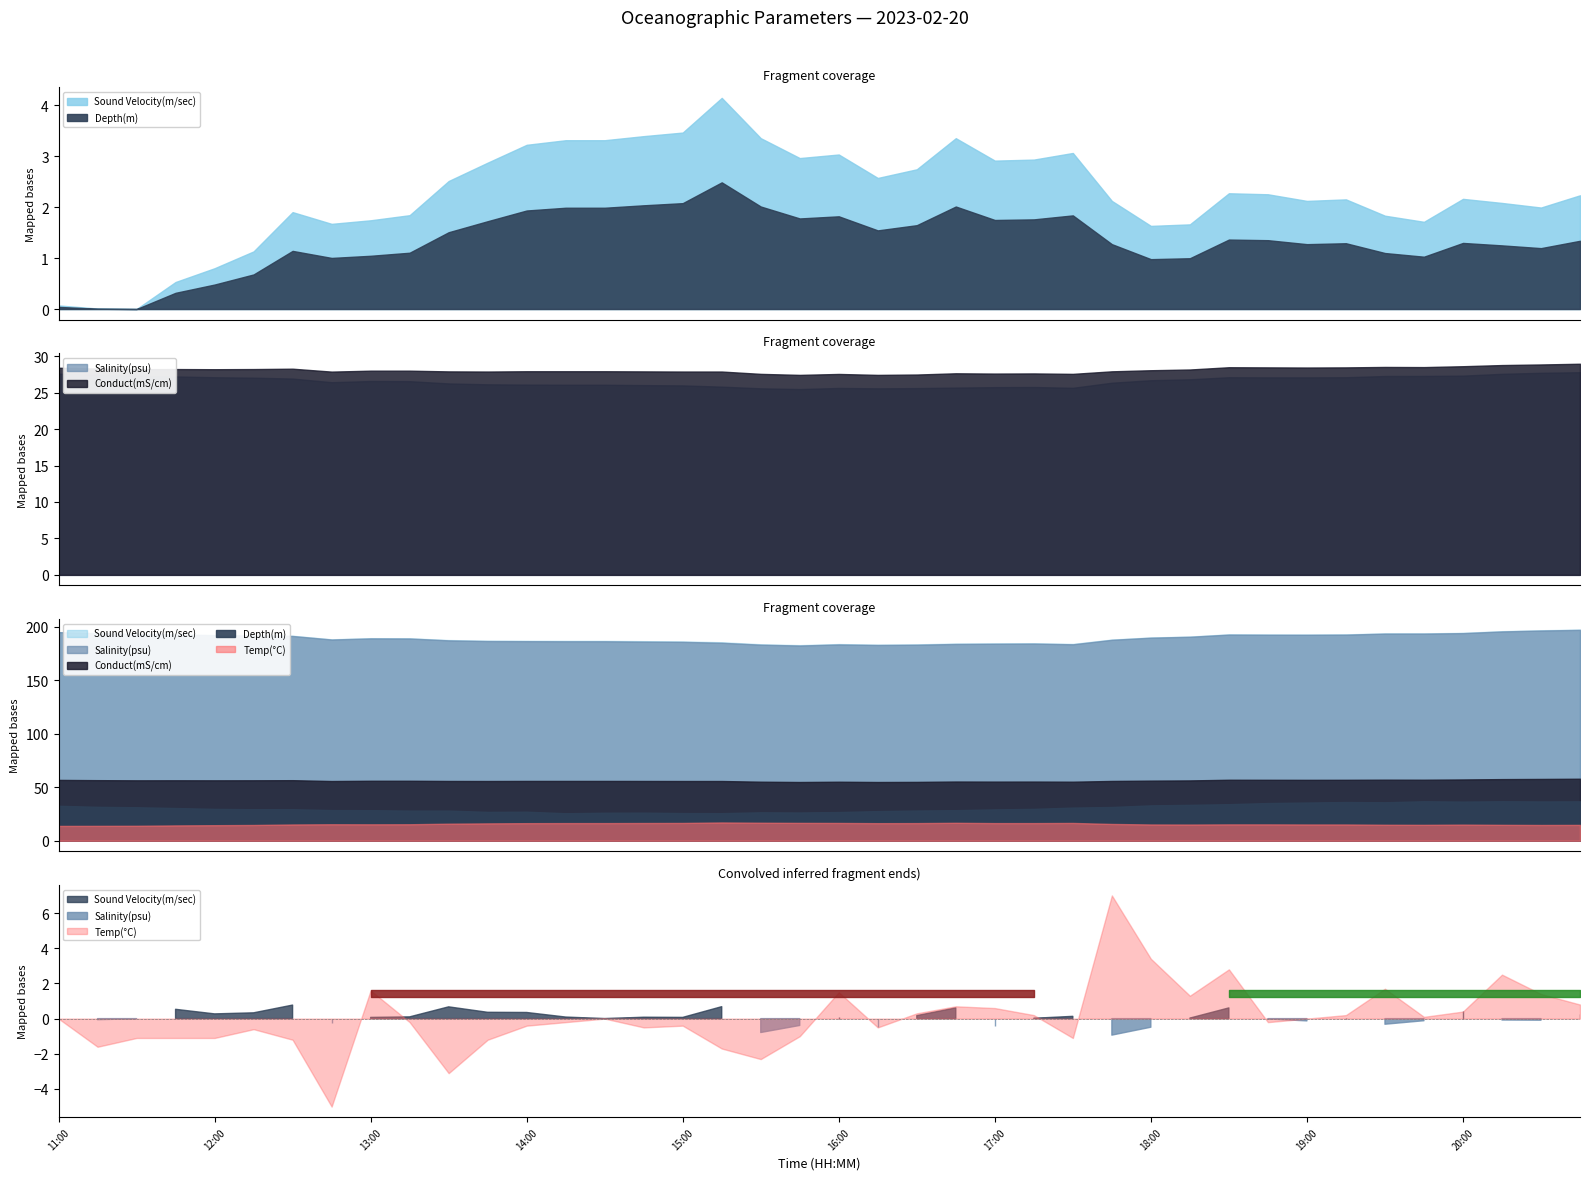

True or false: Sound Velocity(m/sec) has a value of 2208.2 at 18:45.

False